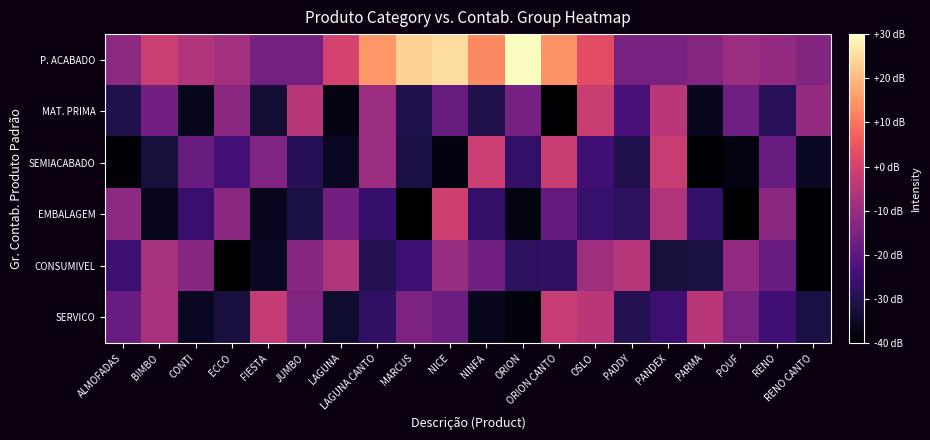

What is the total value across all series at PARMA?

-151.9